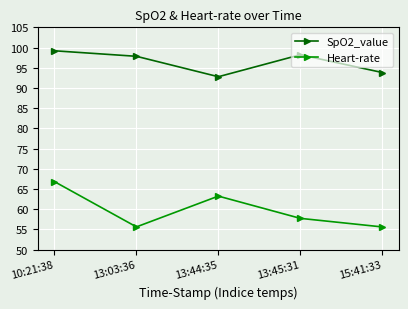

Which series has the largest total across all categories?

SpO2_value